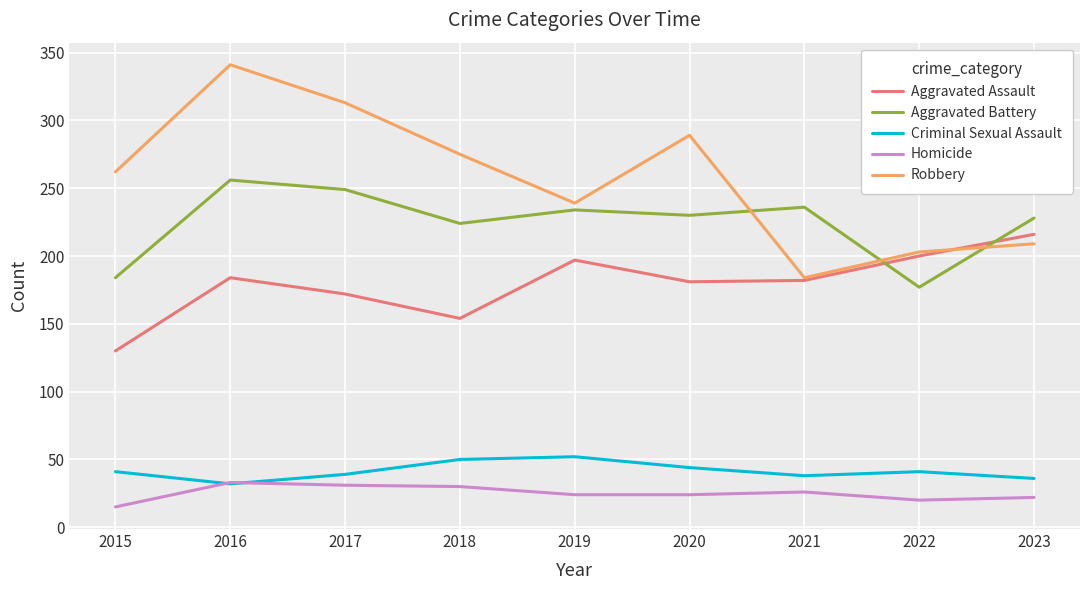

True or false: Criminal Sexual Assault has more than 0 interior local peaks.

True